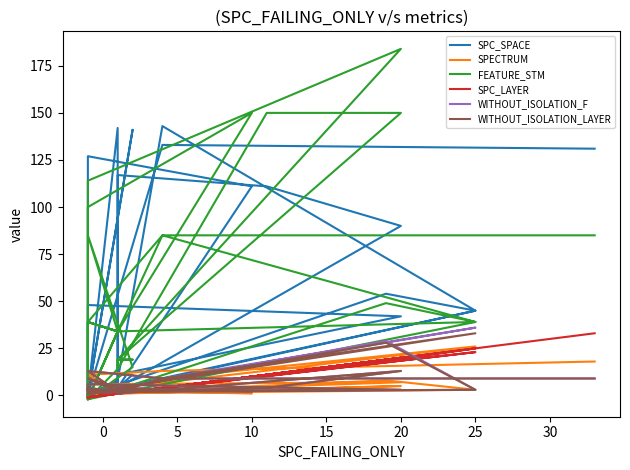

True or false: WITHOUT_ISOLATION_F has a value of 3 at 10.

False